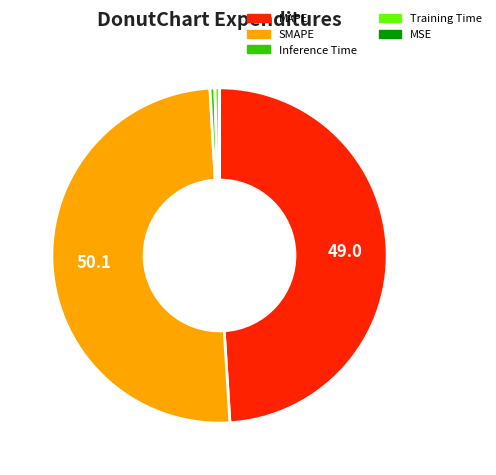

Which slice represents more than half of the pie?

SMAPE